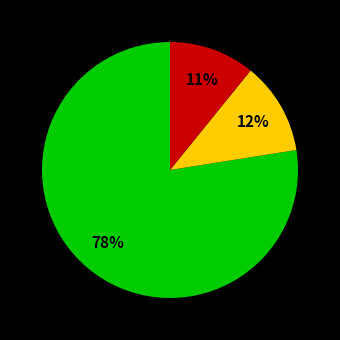

Is there any slice that represents more than half of the pie?

Yes